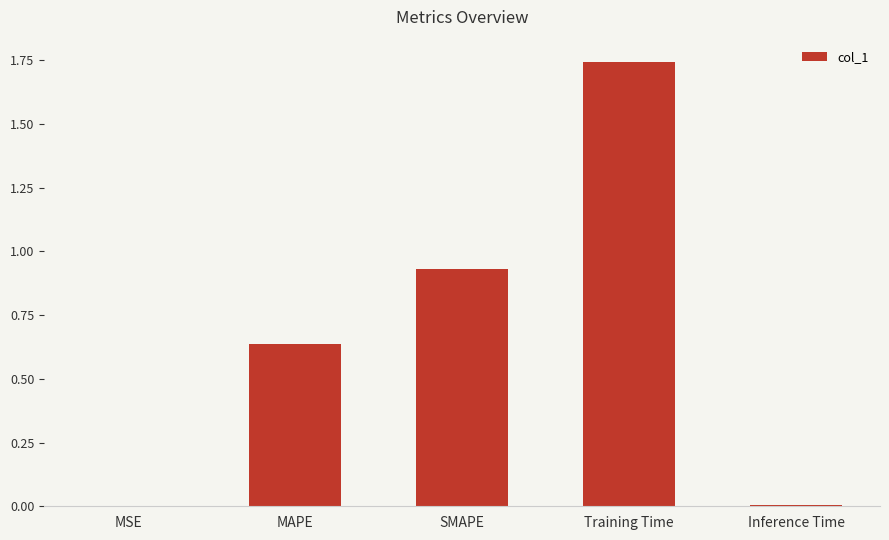

The value at MSE is 0.0. True or false?

True